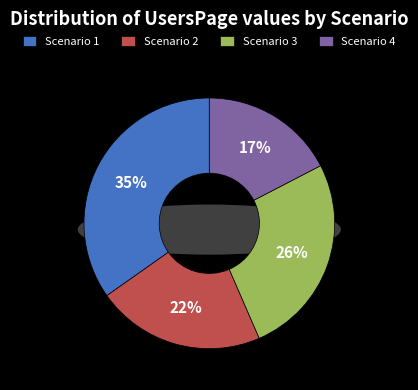

What portion of the pie excludes Scenario 1?

65.2%